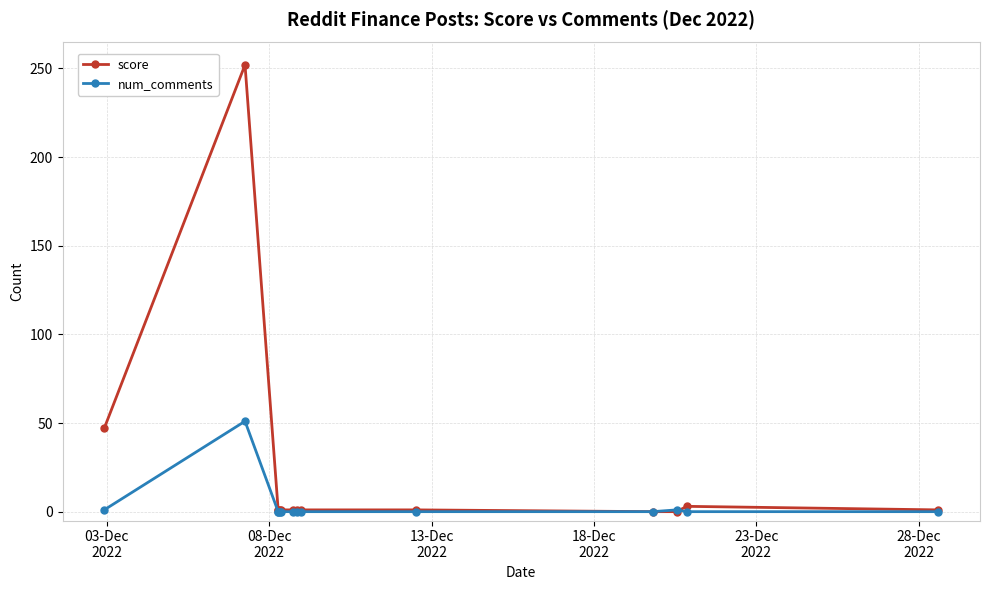

What is the maximum value shown in the chart?

252